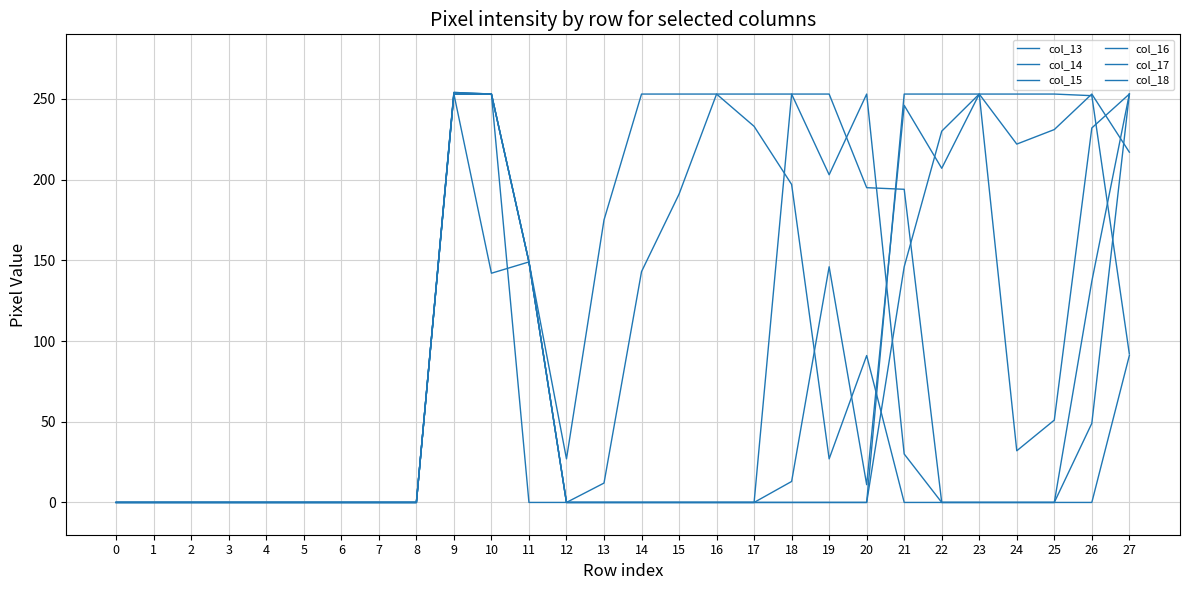

At which category does col_15 reach its first local valley?

10